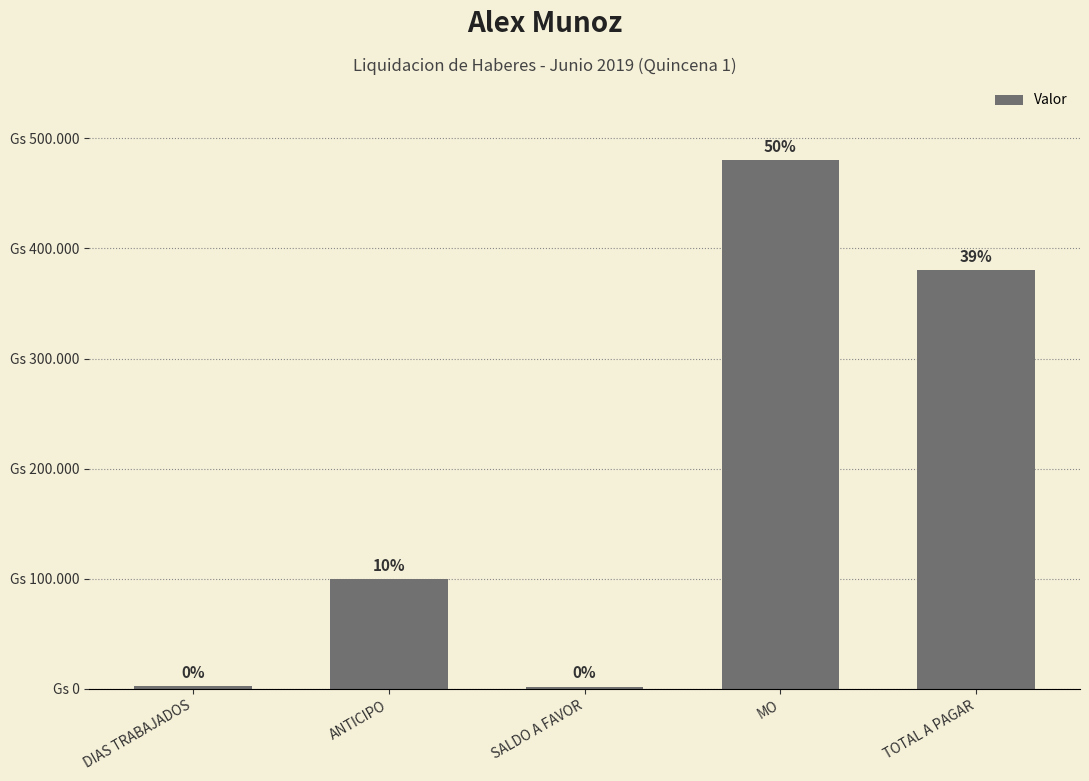

Reading right to left, extract all data points from this chart.

380500	480000	2000	100000	2500